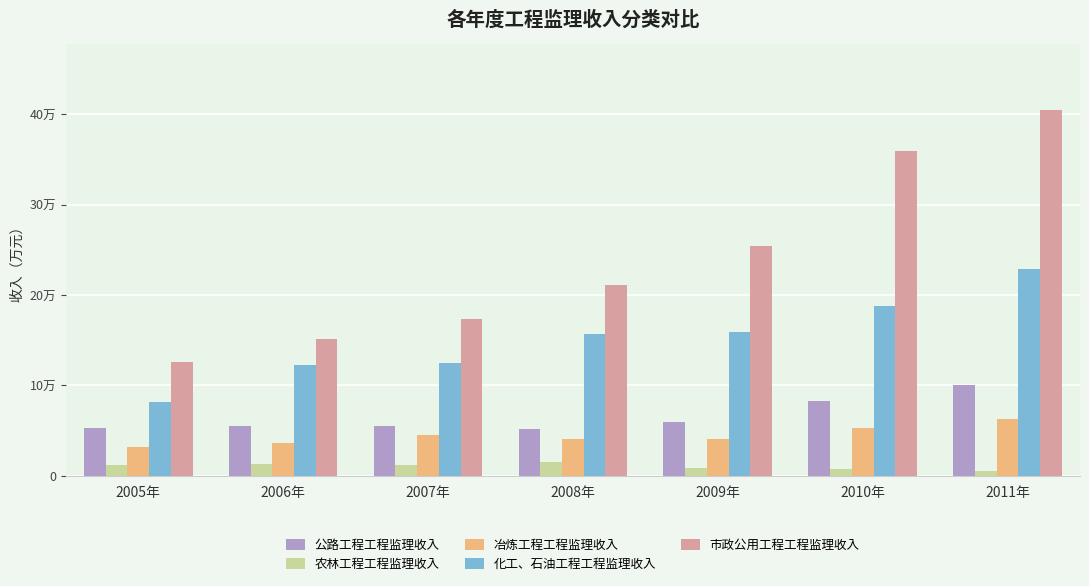

Are the bars horizontal?

No